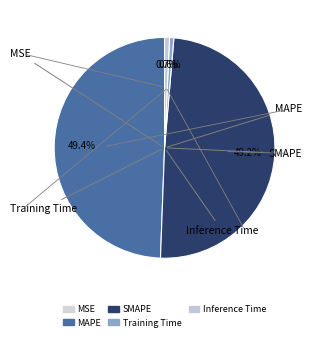

Is it true that MAPE is 62% of the pie?

False